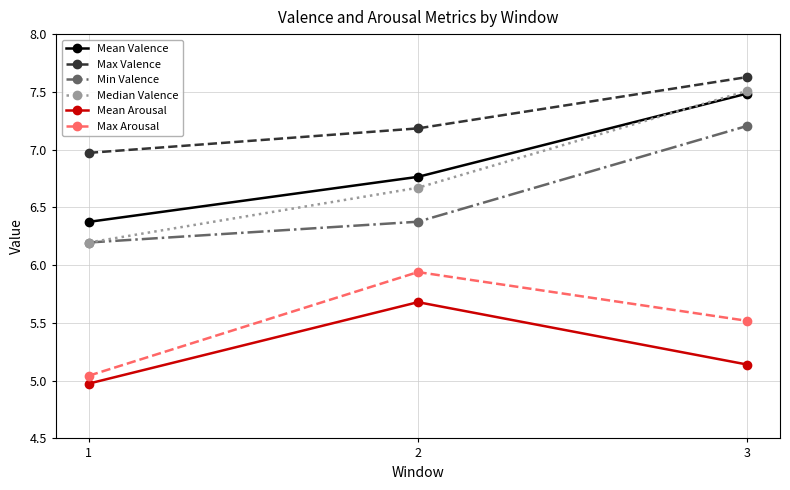

How many lines are shown in the chart?

6